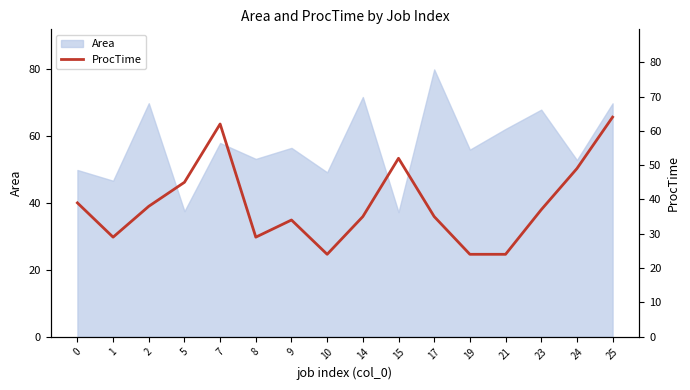

True or false: the data has more than 2 interior local peaks.

True